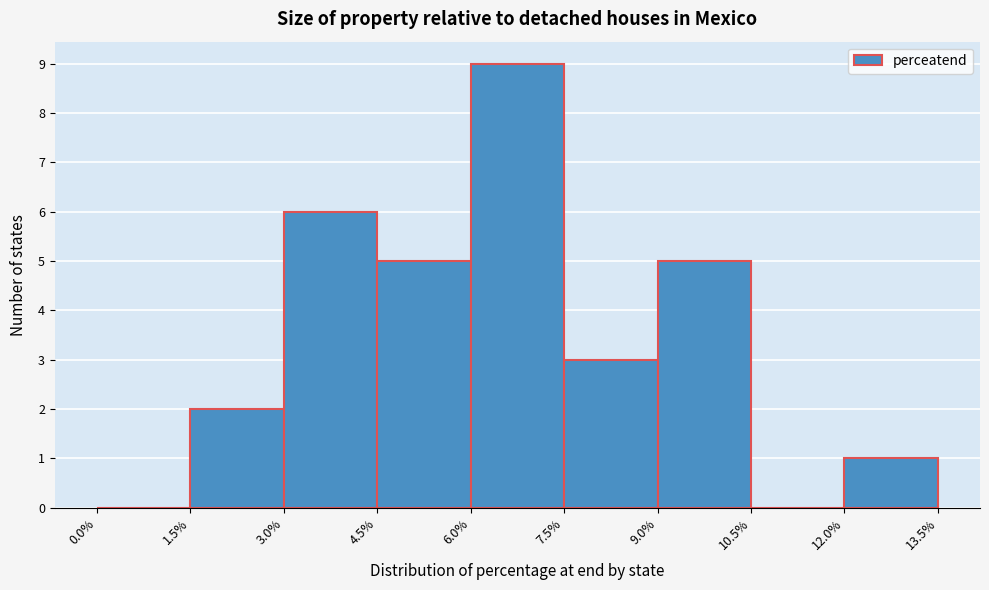

Reading left to right, transcribe this chart: for each bar, give the range it covers on the x-axis and its height. The values are not printed on the chart, so give them approximately, as read against the axis.

0.0% to 1.5%: 0
1.5% to 3.0%: 2
3.0% to 4.5%: 6
4.5% to 6.0%: 5
6.0% to 7.5%: 9
7.5% to 9.0%: 3
9.0% to 10.5%: 5
10.5% to 12.0%: 0
12.0% to 13.5%: 1